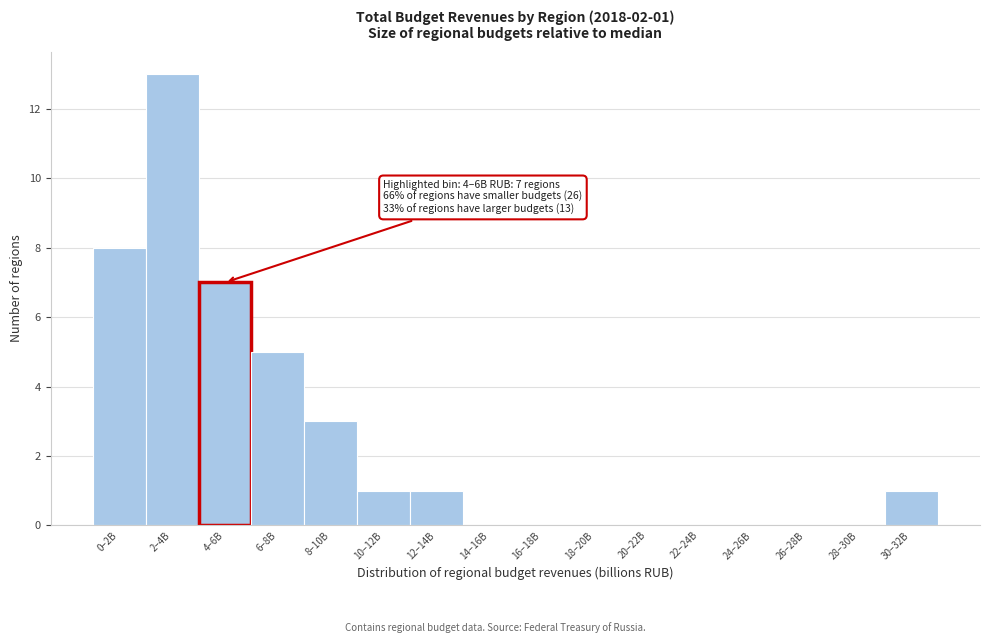

Reading left to right, extract all data points from this chart.

0–2B=8	2–4B=13	4–6B=7	6–8B=5	8–10B=3	10–12B=1	12–14B=1	14–16B=0	16–18B=0	18–20B=0	20–22B=0	22–24B=0	24–26B=0	26–28B=0	28–30B=0	30–32B=1